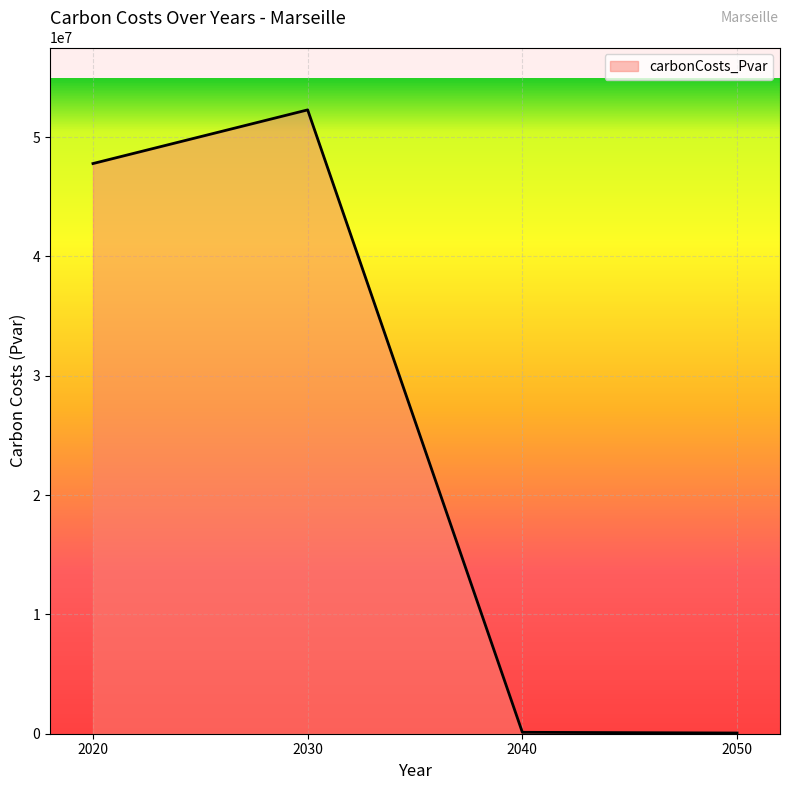

What is the greatest value displayed?

52282124.2